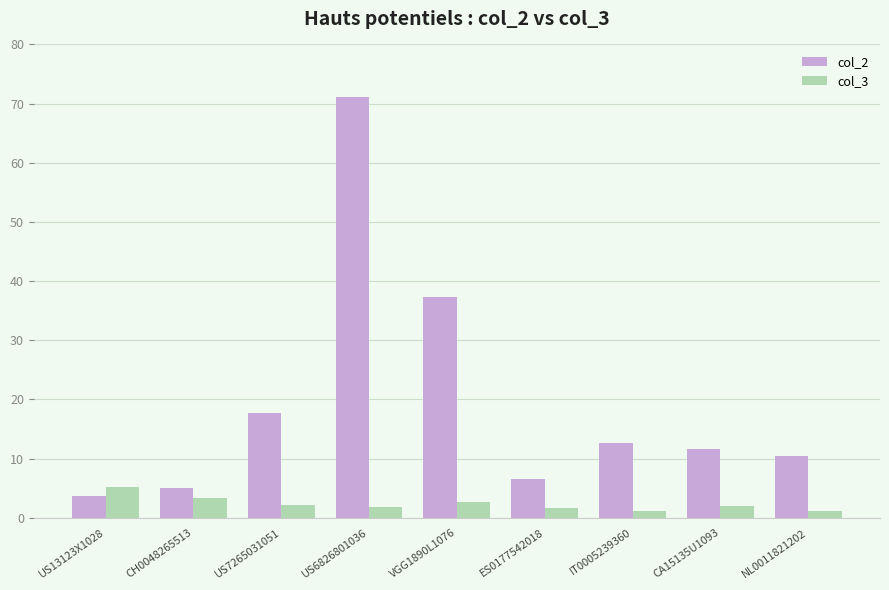

Does the chart contain any negative values?

No